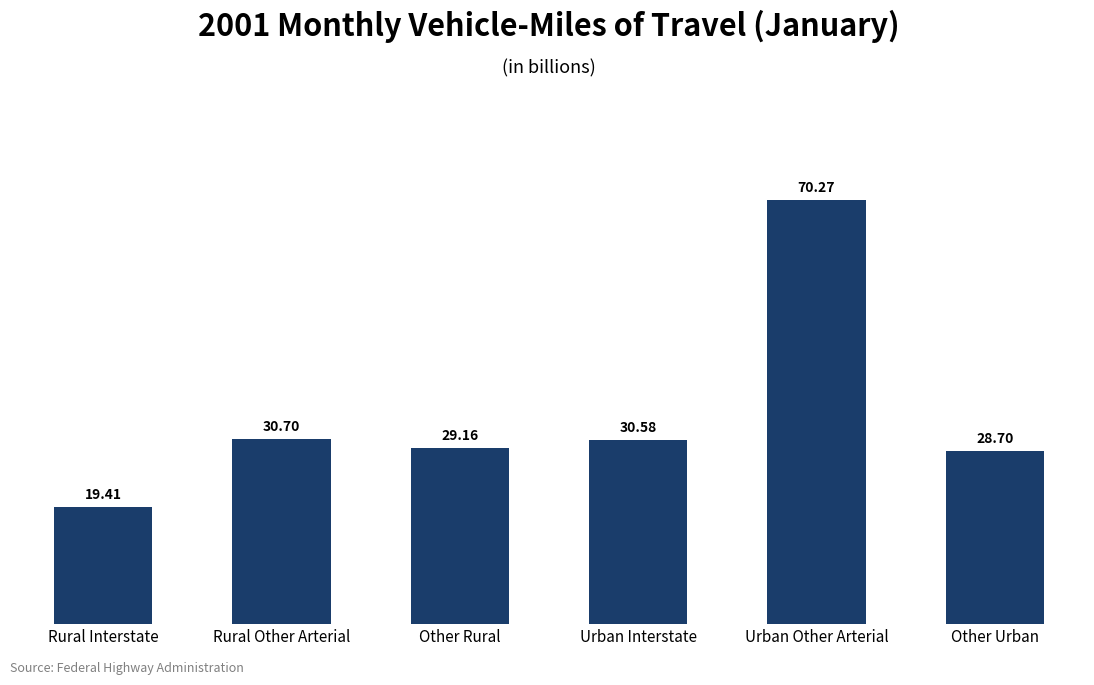

Rank the categories by value from highest to lowest.

Urban Other Arterial, Rural Other Arterial, Urban Interstate, Other Rural, Other Urban, Rural Interstate